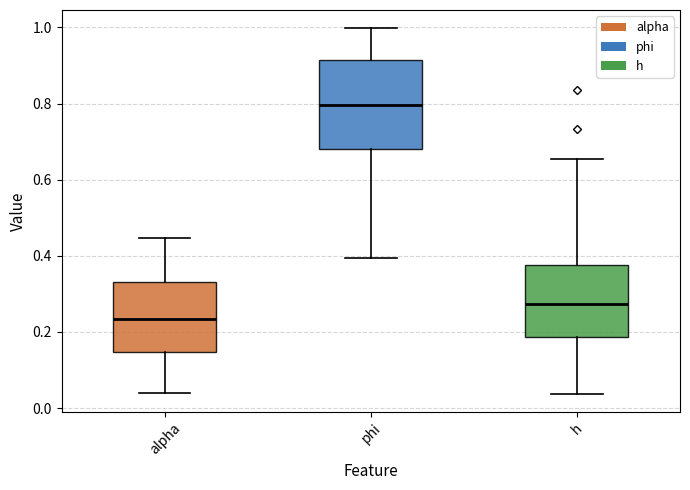

Which box's median line is the lowest?

alpha